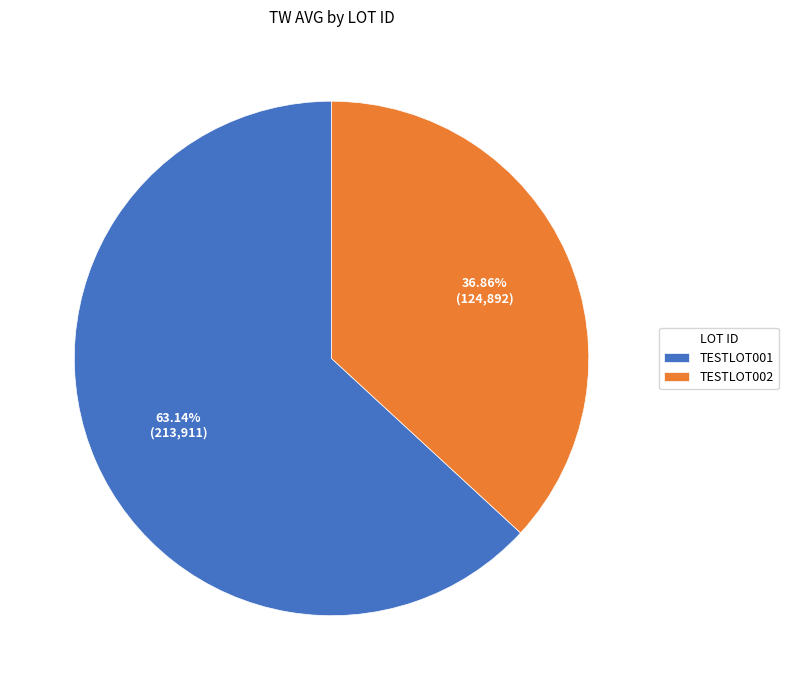

What is the majority slice?

TESTLOT001